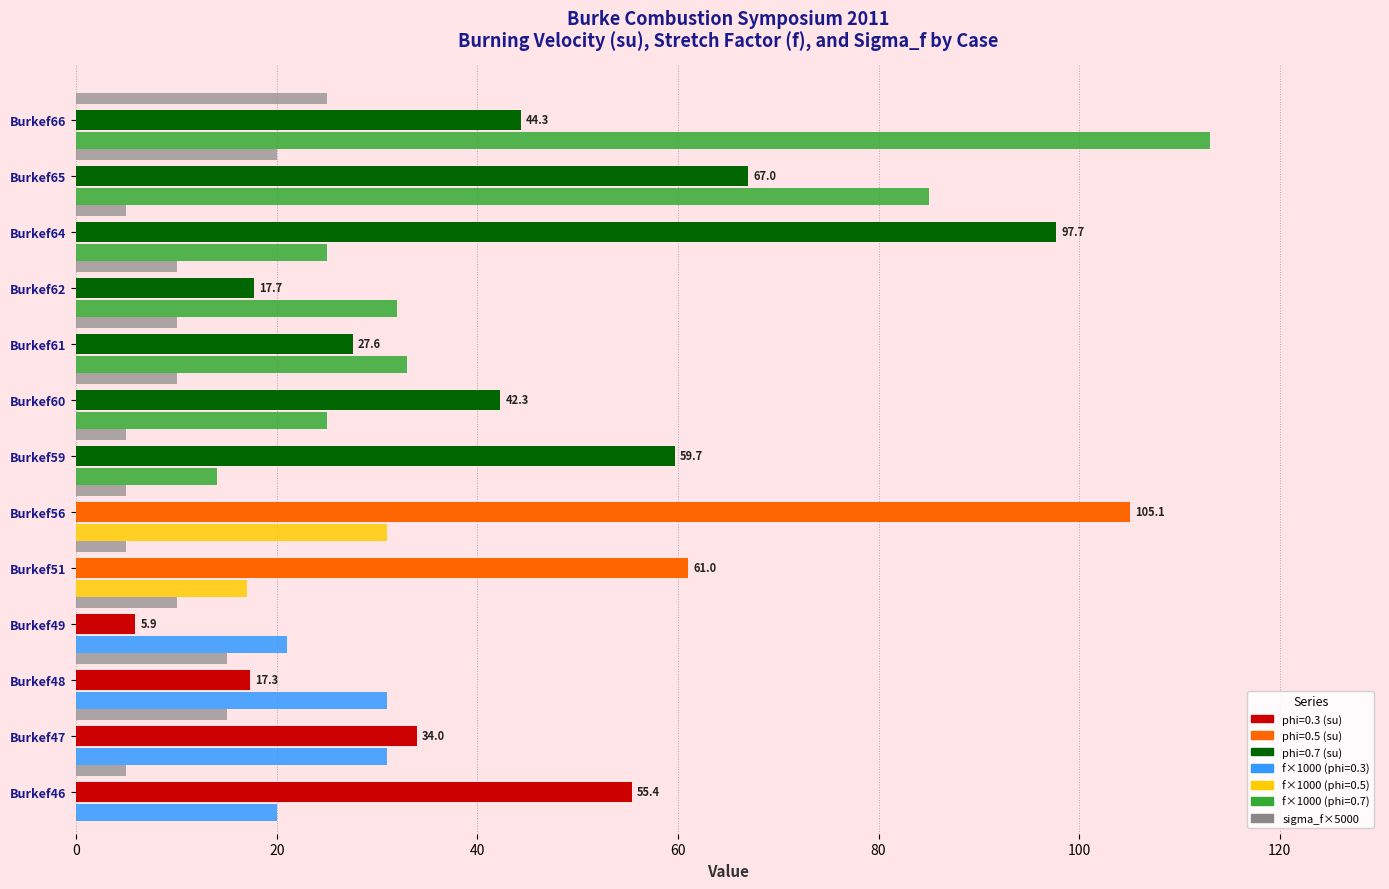

Count the number of categories in the chart.

13